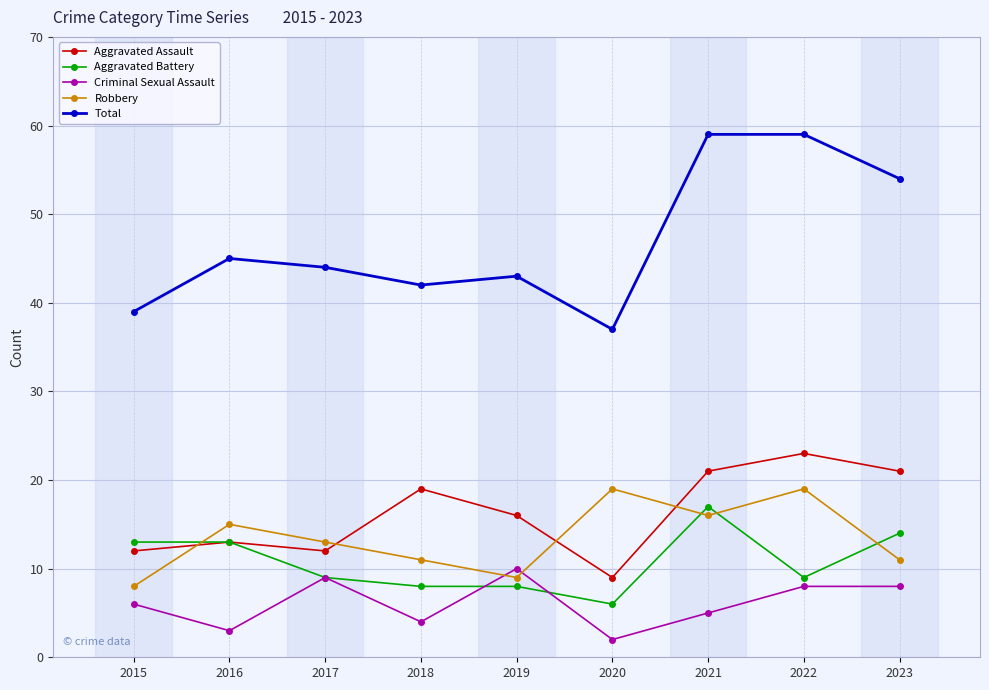

Reading left to right, list all the values displayed in this chart.

Aggravated Assault: 2015=12	2016=13	2017=12	2018=19	2019=16	2020=9	2021=21	2022=23	2023=21
Aggravated Battery: 2015=13	2016=13	2017=9	2018=8	2019=8	2020=6	2021=17	2022=9	2023=14
Criminal Sexual Assault: 2015=6	2016=3	2017=9	2018=4	2019=10	2020=2	2021=5	2022=8	2023=8
Robbery: 2015=8	2016=15	2017=13	2018=11	2019=9	2020=19	2021=16	2022=19	2023=11
Total: 2015=39	2016=45	2017=44	2018=42	2019=43	2020=37	2021=59	2022=59	2023=54